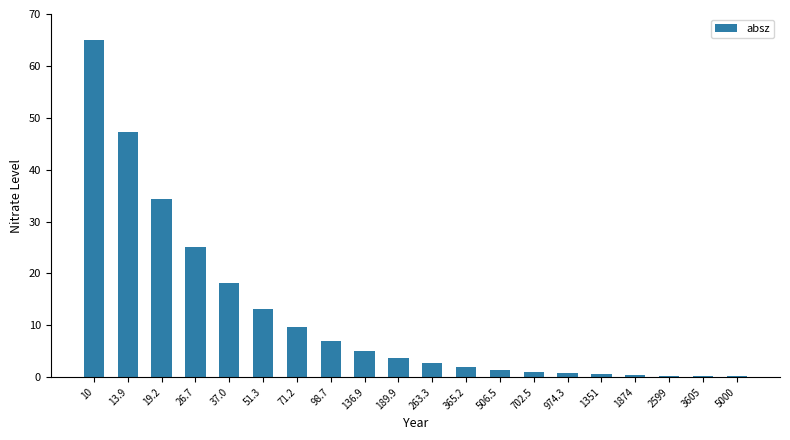

What is the maximum value shown in the chart?

65.0